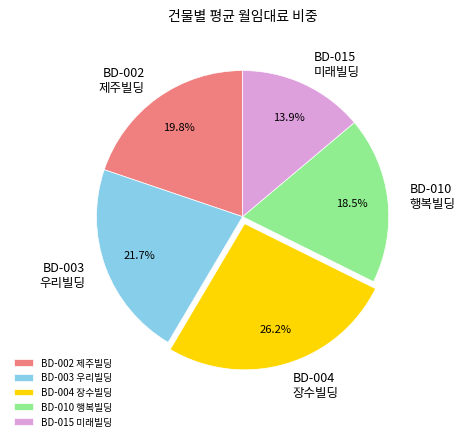

How many segments does this pie chart have?

5